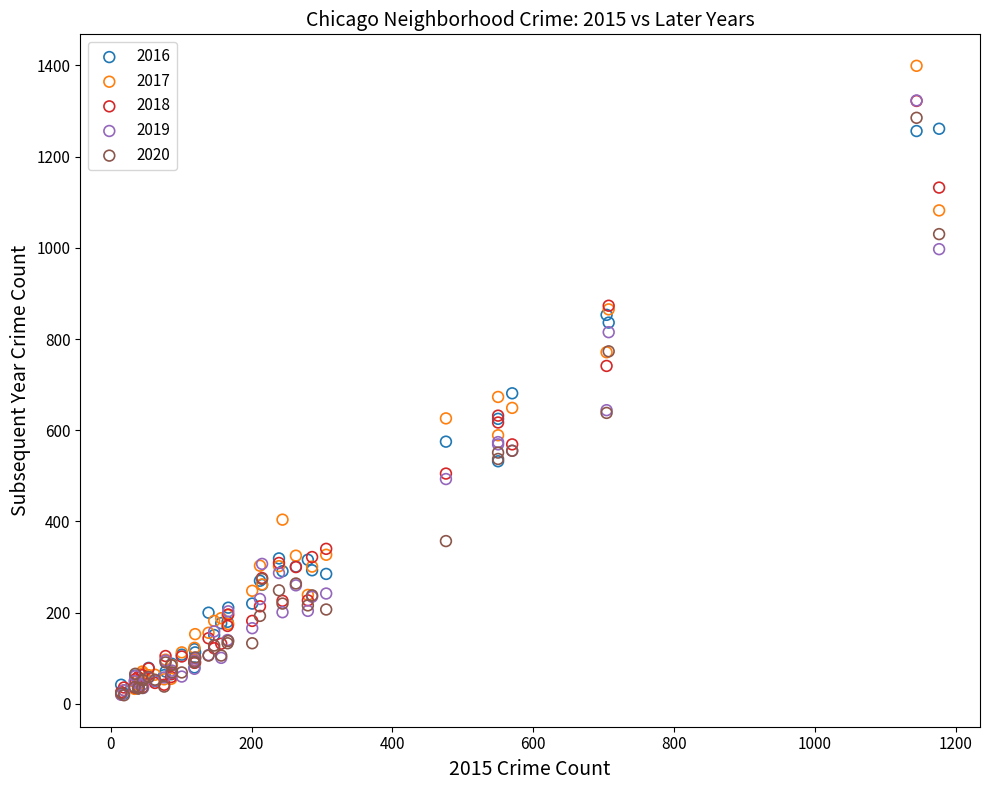

What are all the series names shown in the legend?

2016, 2017, 2018, 2019, 2020